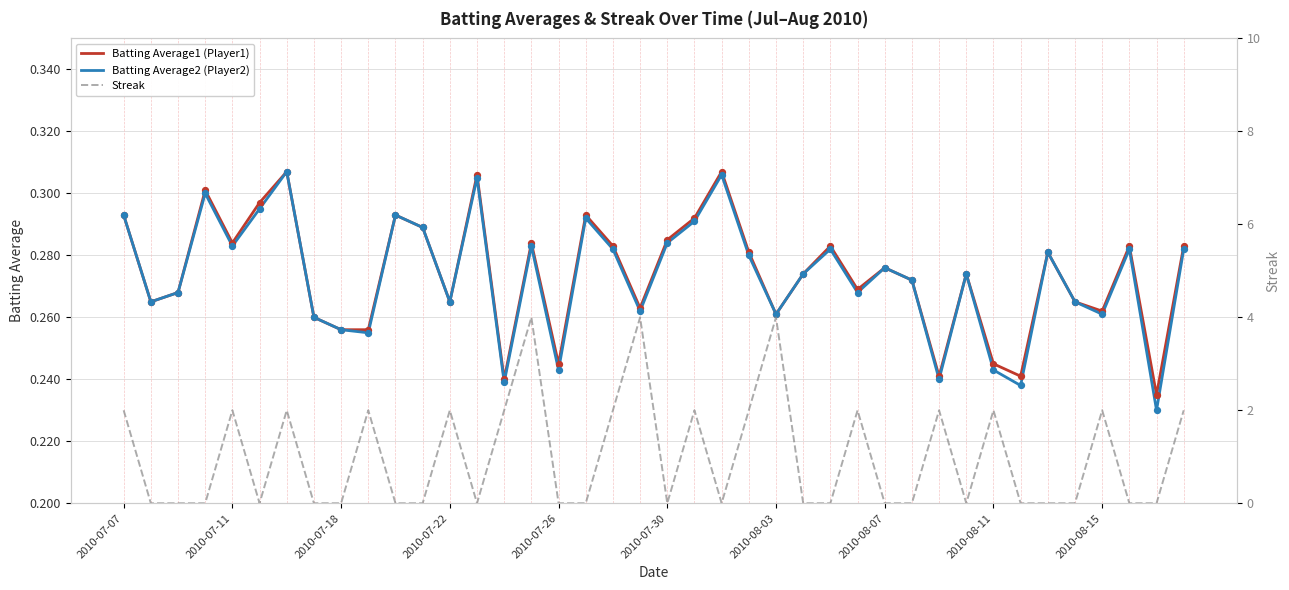

Which series reaches the minimum Y coordinate?

Streak